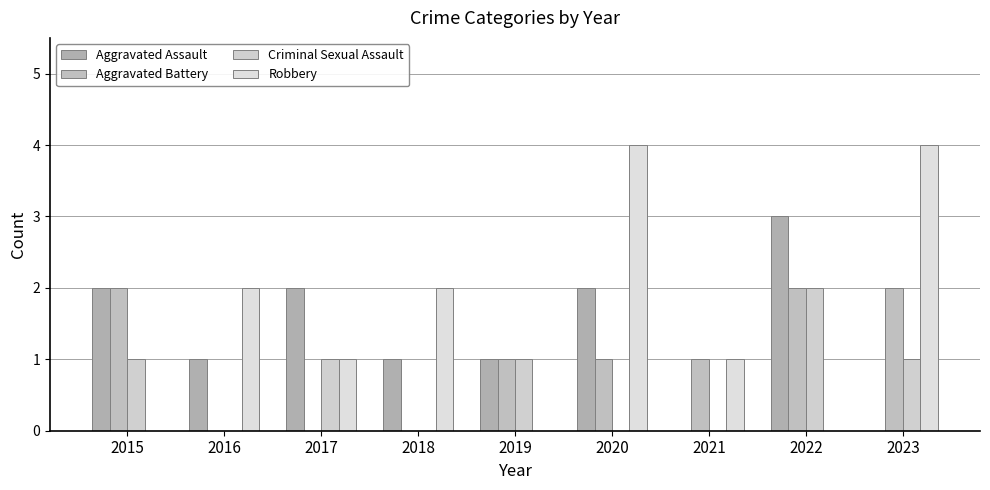

At which label does Criminal Sexual Assault first exceed 1?

2022